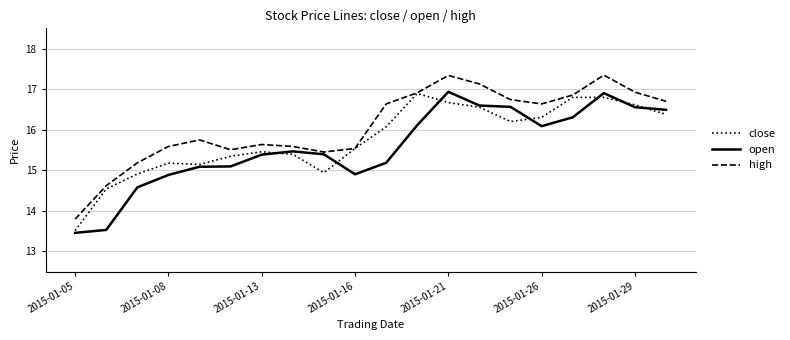

Which series has the largest total across all categories?

high